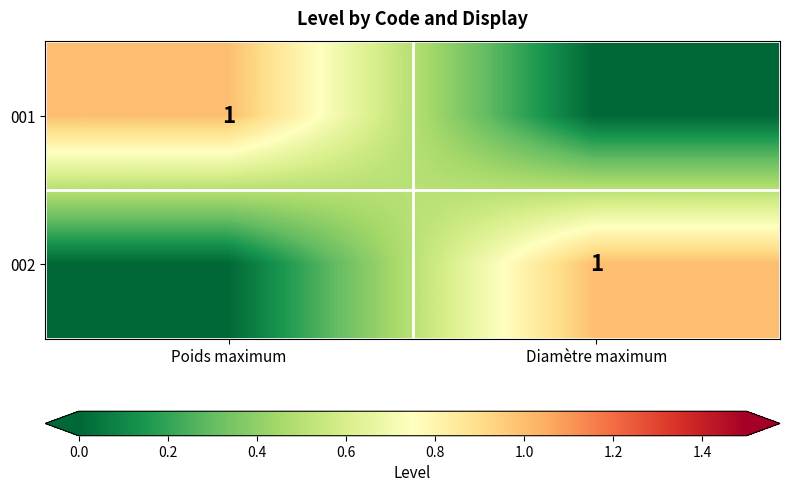

Is it true that 001 equals 2 at Poids maximum?

False